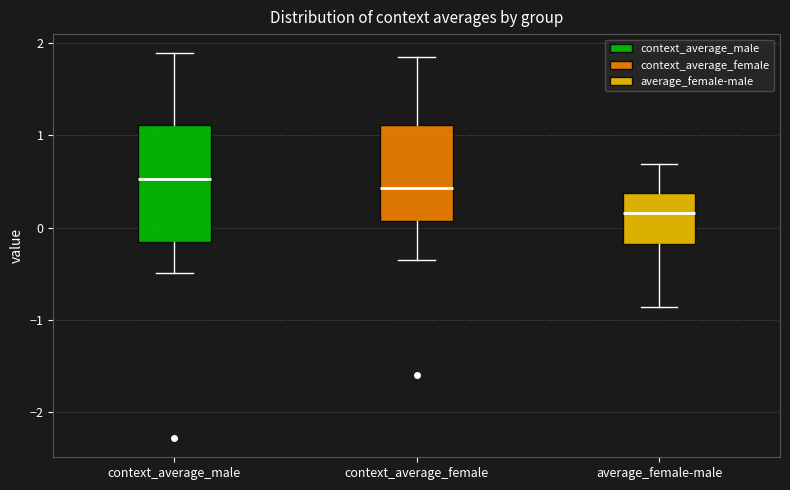

Reading left to right, read every box against the y-axis: the position of its median line, the range the box covers, and the ends of its whiskers. The values are not printed on the chart, so give them approximately, as read against the axis.

context_average_male: median 0.5, box -0.2 to 1.1, whiskers -0.5 to 1.9
context_average_female: median 0.4, box 0.1 to 1.1, whiskers -0.4 to 1.8
average_female-male: median 0.2, box -0.2 to 0.4, whiskers -0.9 to 0.7